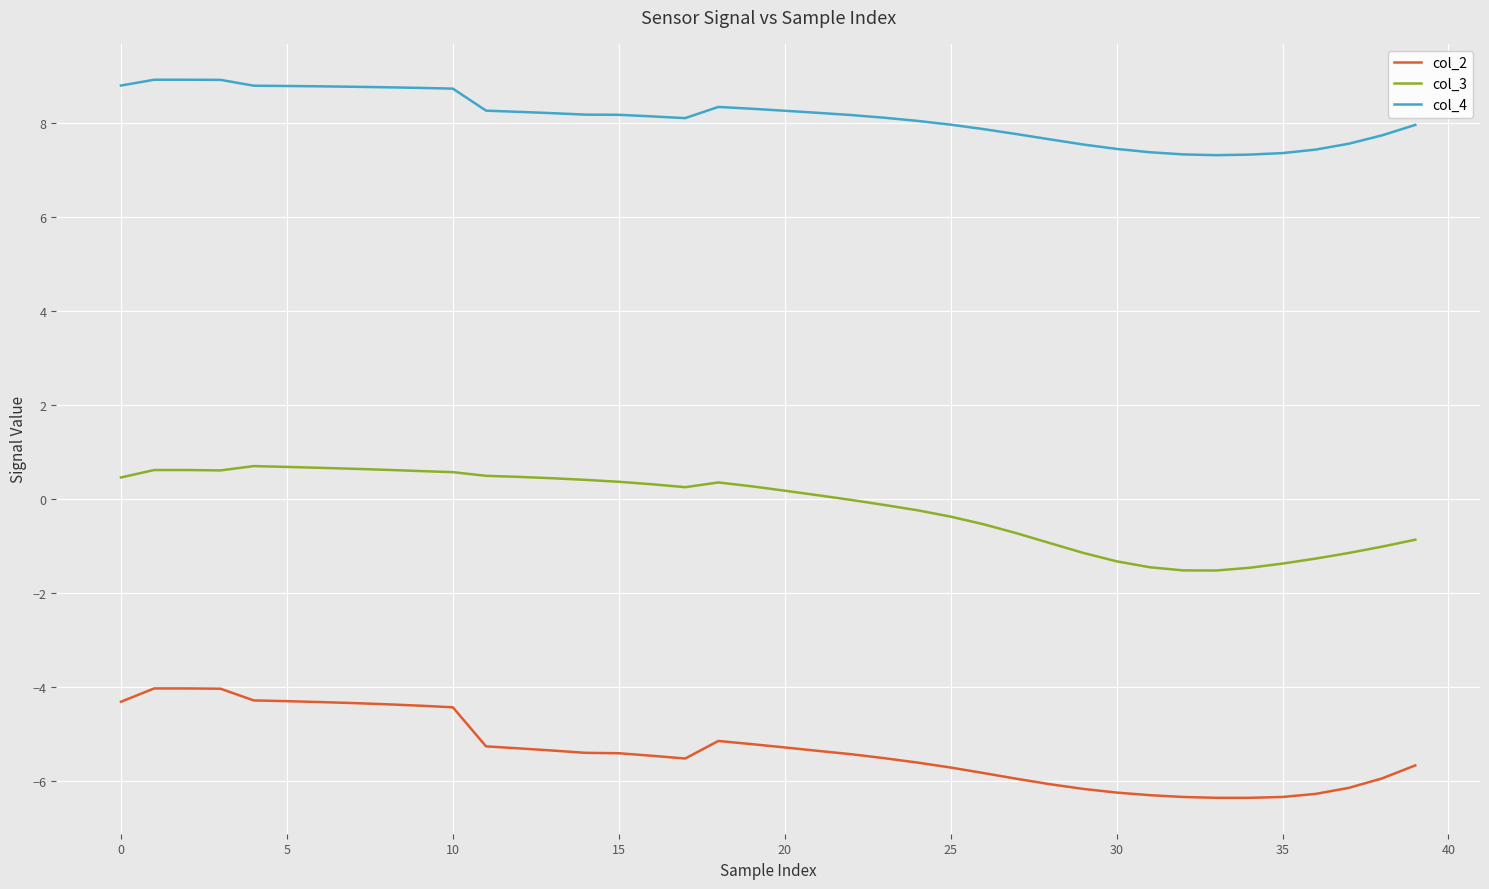

True or false: col_3 and col_2 cross at least once.

False